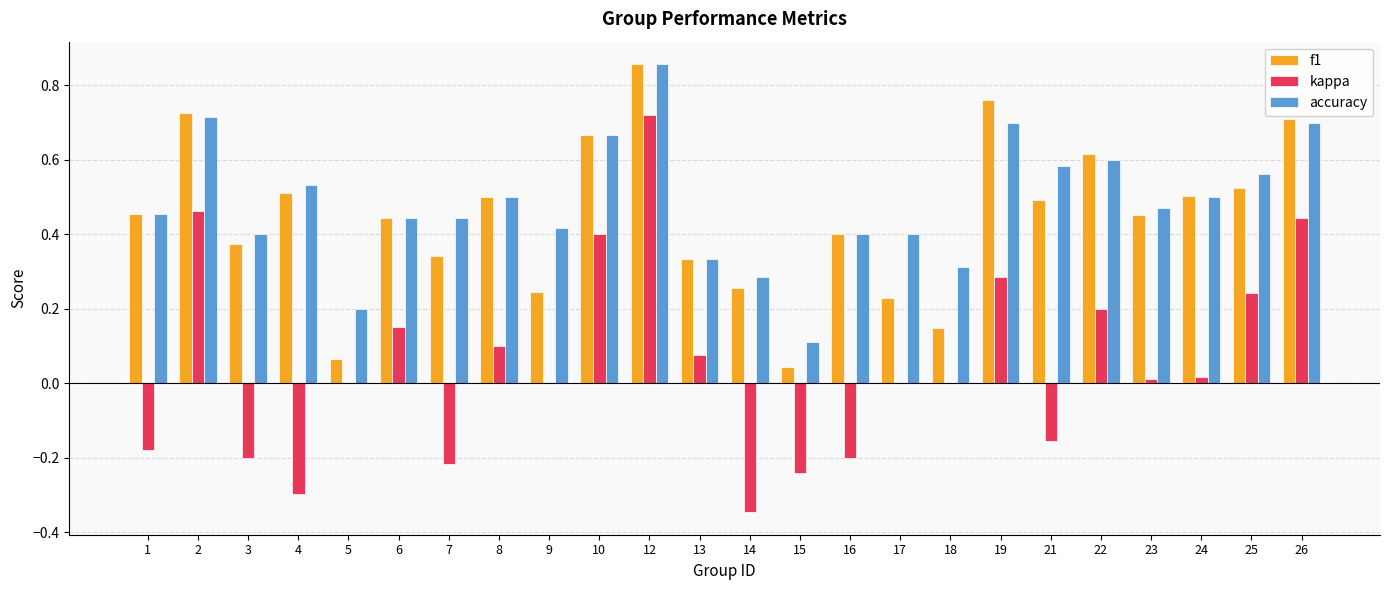

Is it true that kappa equals -0.2 at 3?

True